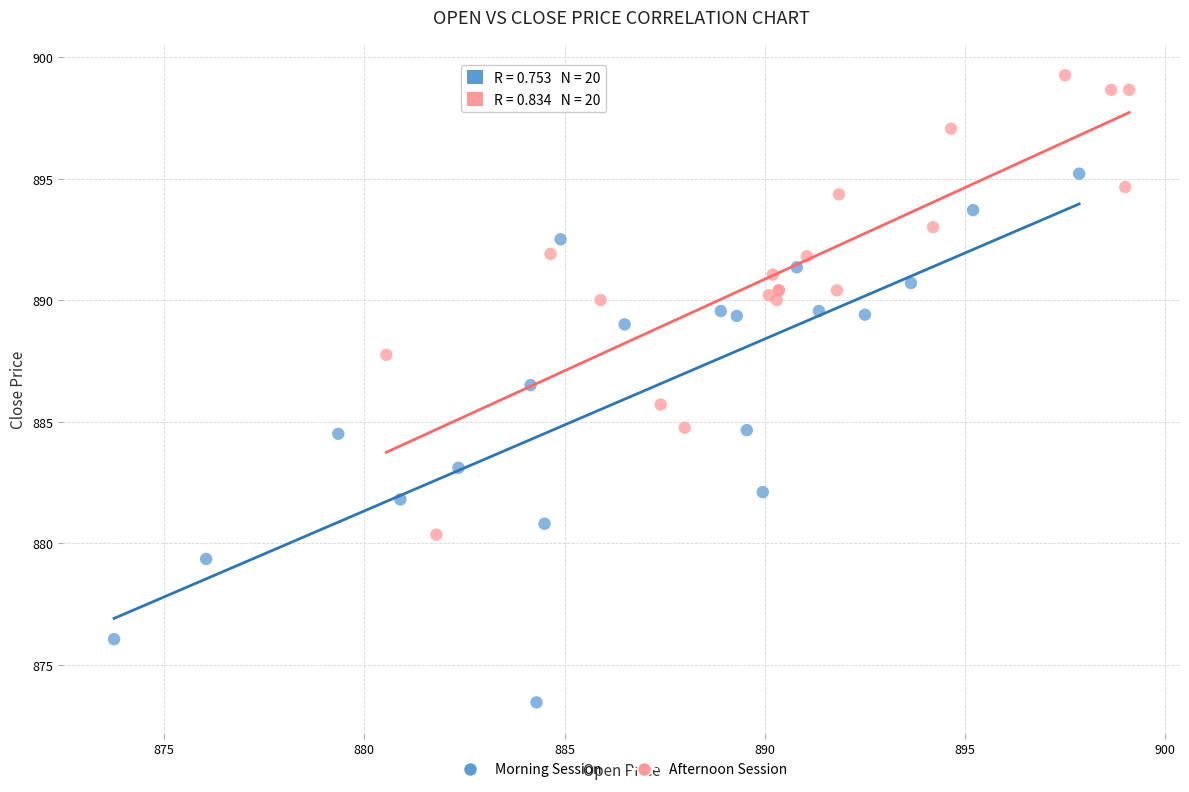

Which series reaches the maximum Y coordinate?

Afternoon Session